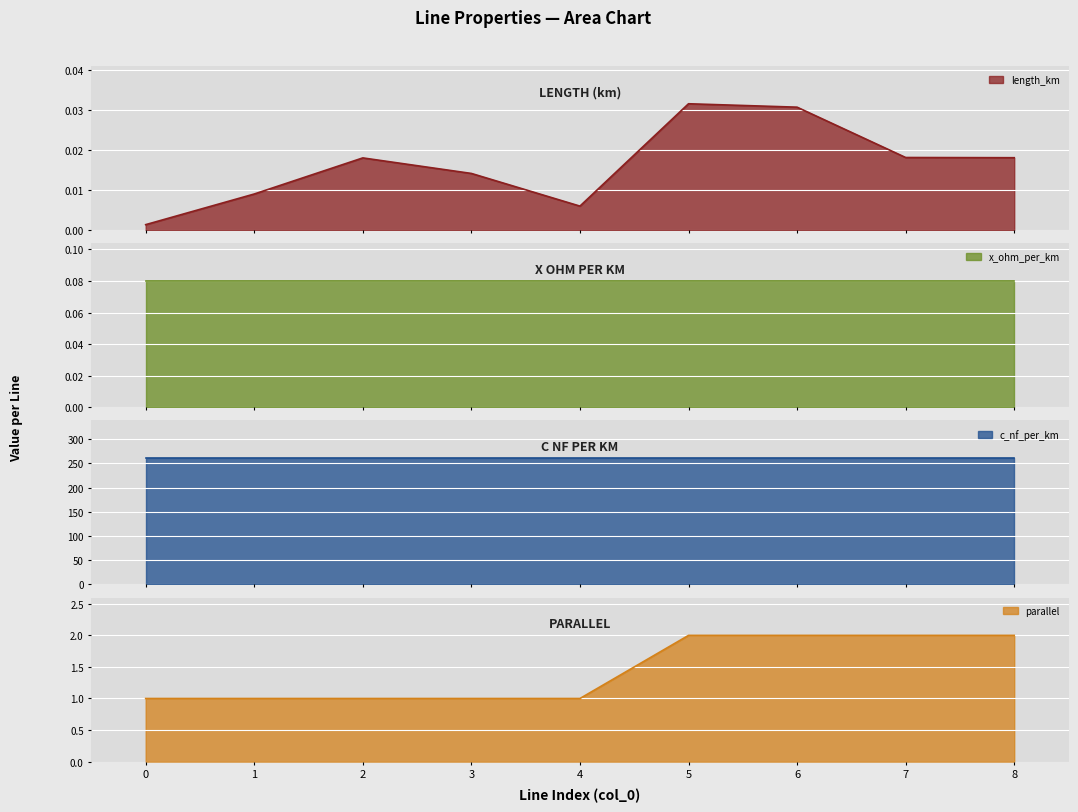

The value of parallel at 5 is 1. True or false?

False